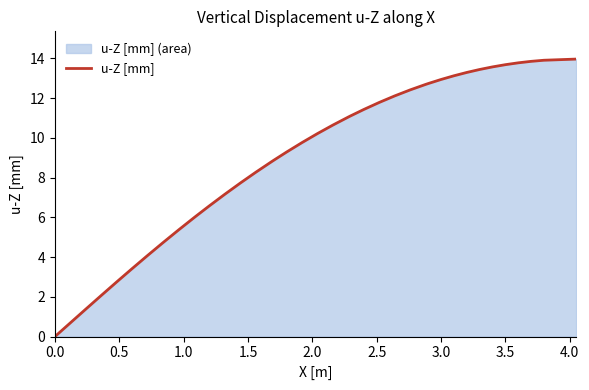

Does the chart display data point markers on the line(s)?

No